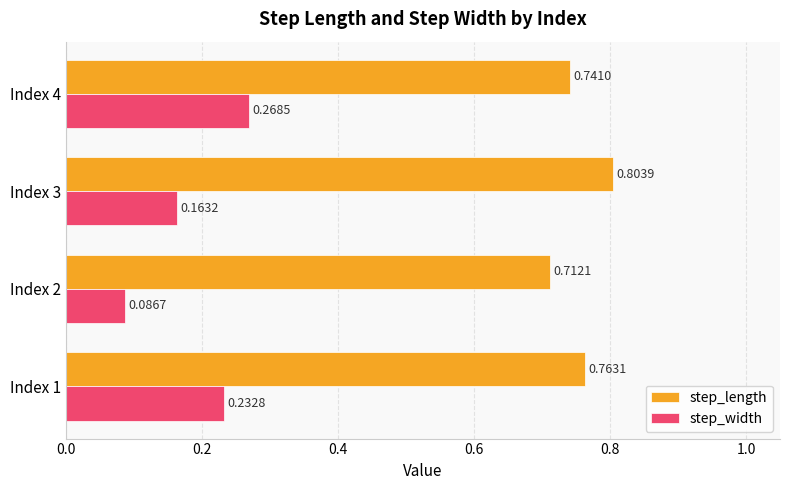

Where is step_width nearest to the value 0?

Index 2